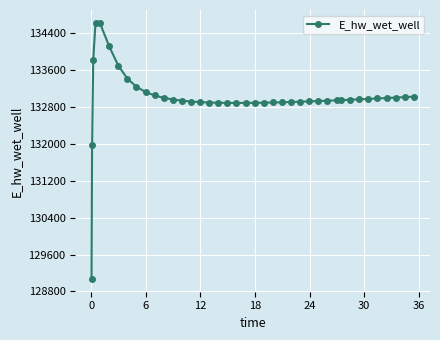

What is the maximum value shown in the chart?

134628.0